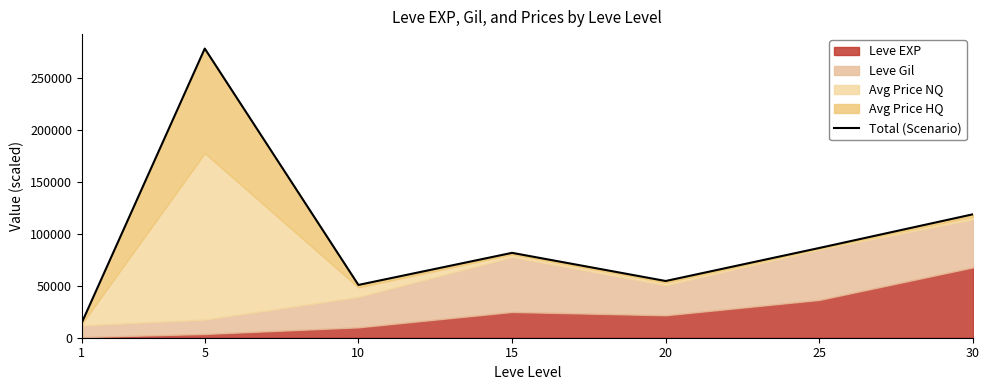

Does the chart display data point markers on the line(s)?

No